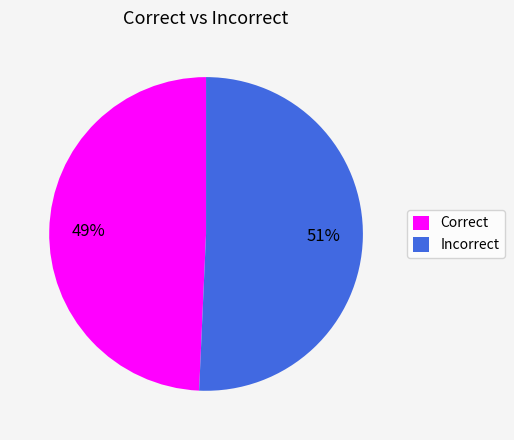

What percentage is the Correct slice, to the nearest percent?

49%